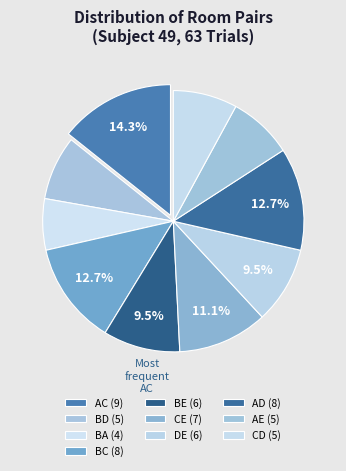

How many slices are in this pie chart?

10